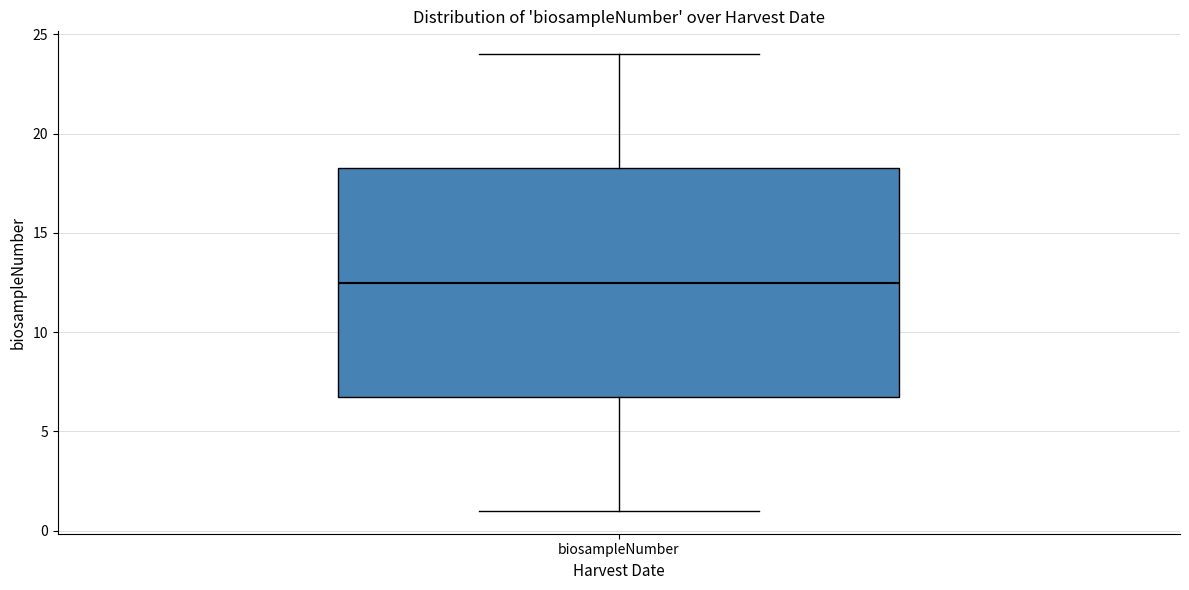

Transcribe this box plot: give where the median line is, the range the box spans, and where the two whiskers end, as read against the y-axis. The values are not printed on the chart, so give them approximately, as read against the axis.

median 12.5, box 7.0 to 18.5, whiskers 1.0 to 24.0